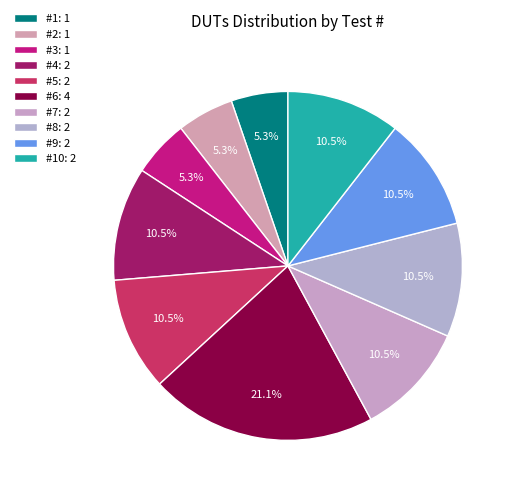

Rank the categories by value from lowest to highest.

1, 2, 3, 4, 5, 7, 8, 9, 10, 6